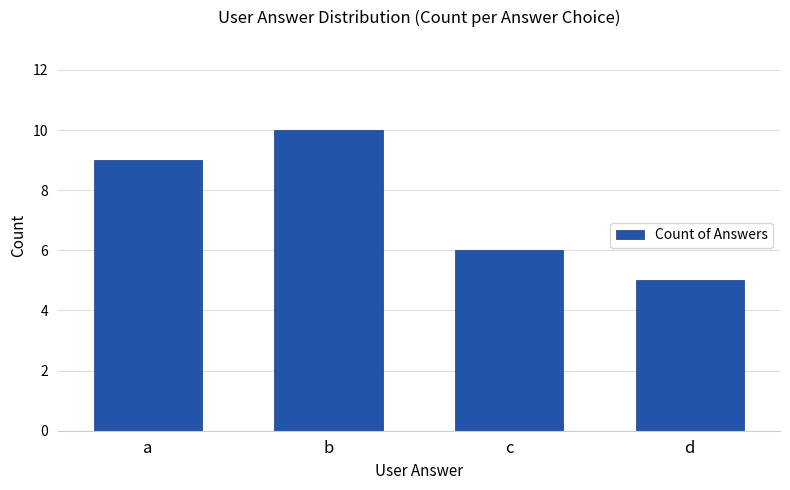

What is the change in value from b to c?

-4